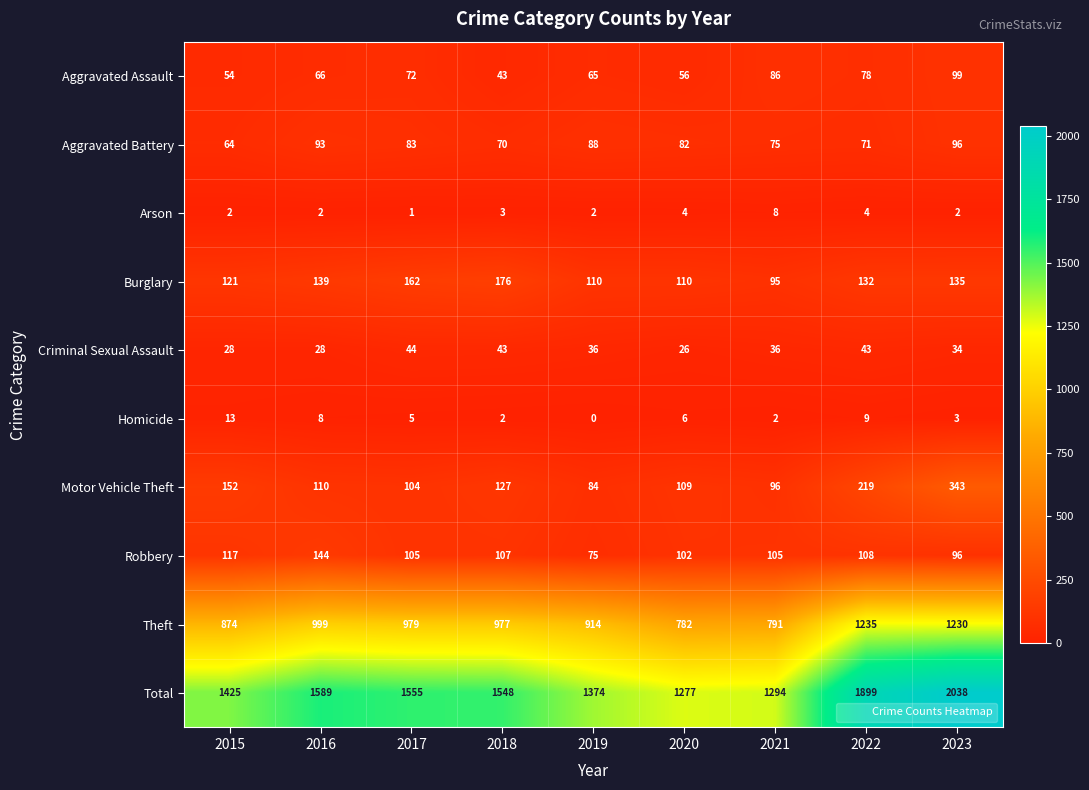

Which series changed the most between 2017 and 2022?

Total